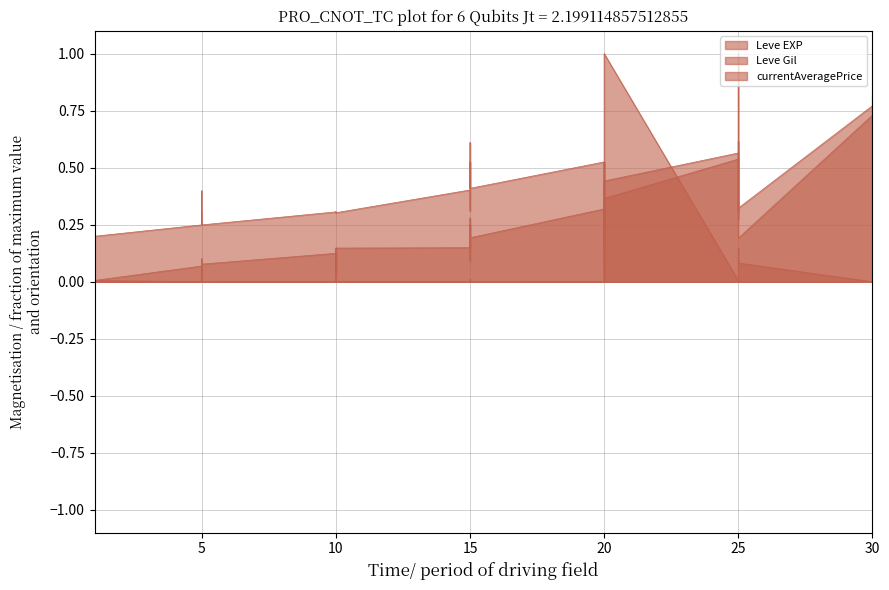

What is the maximum value shown in the chart?

1.0